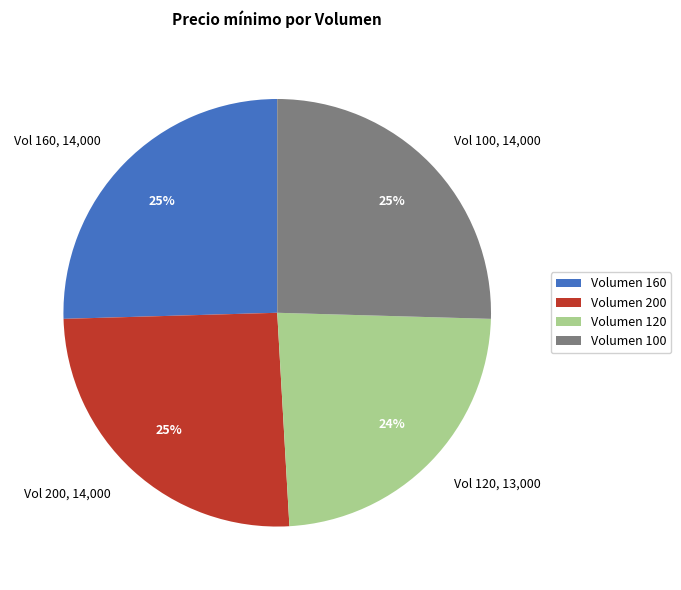

What is the ratio of the value at Vol 100, 14,000 to the value at Vol 200, 14,000?

1.0